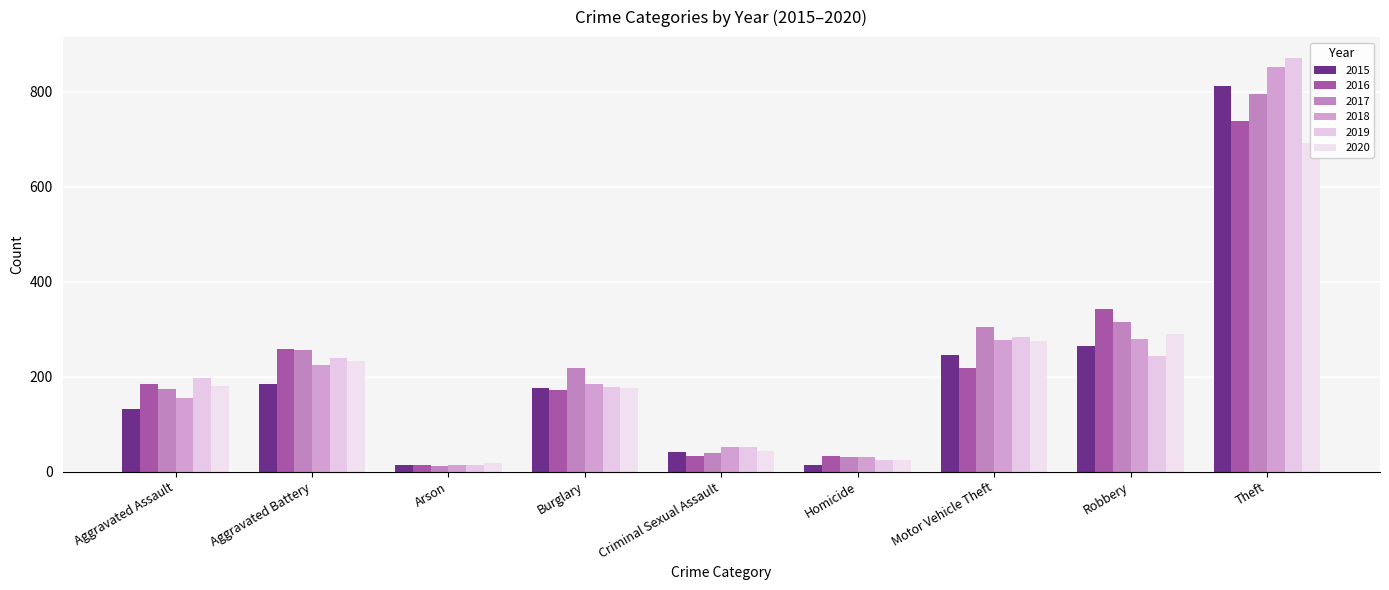

What is the label of the 7th bar from the left?

Motor Vehicle Theft